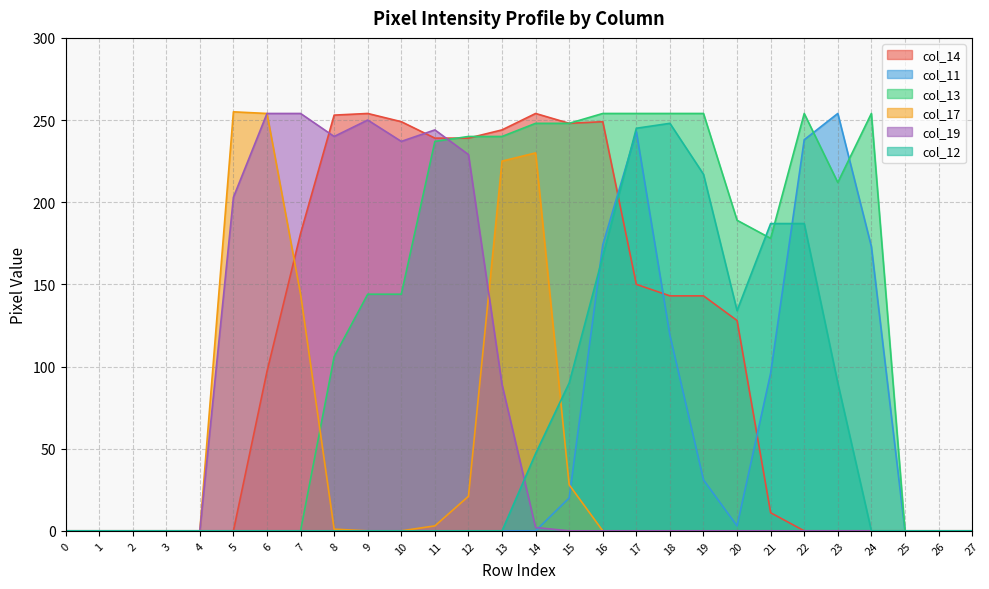

Which series has the largest range (max minus min)?

col_17